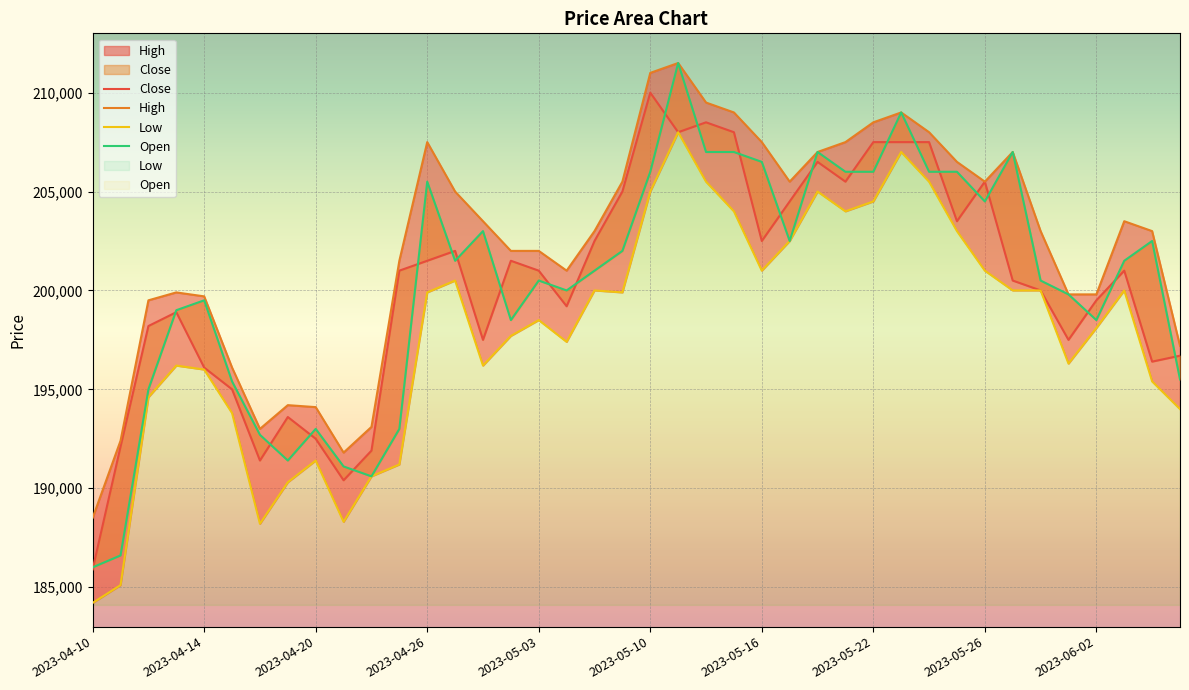

What is the greatest value displayed?

211500